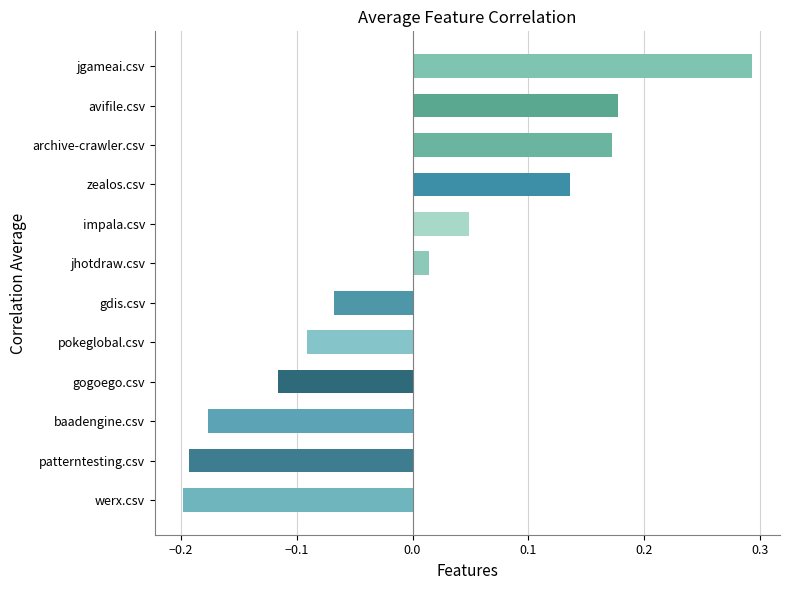

What is the change in value from pokeglobal.csv to zealos.csv?

+0.2